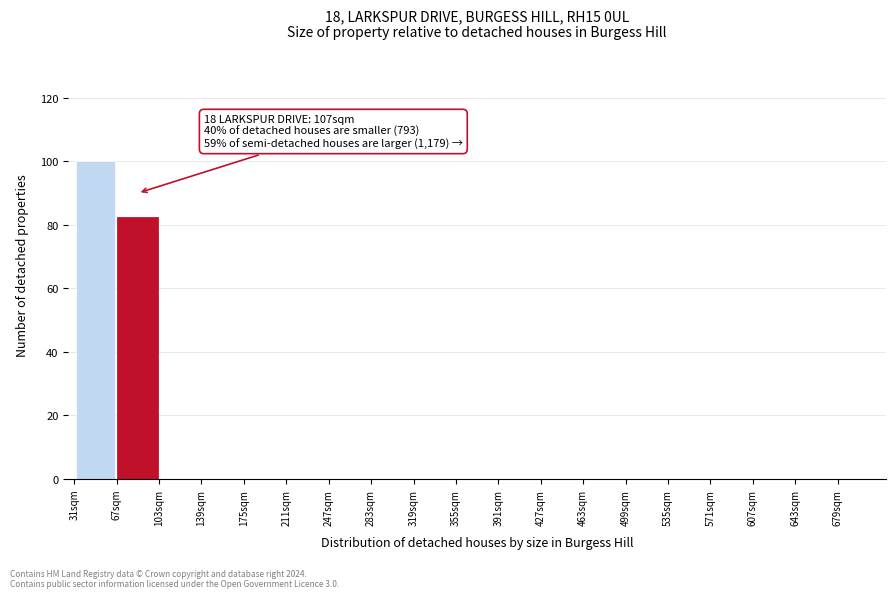

Which range on the x-axis has the tallest bar?

31 to 67